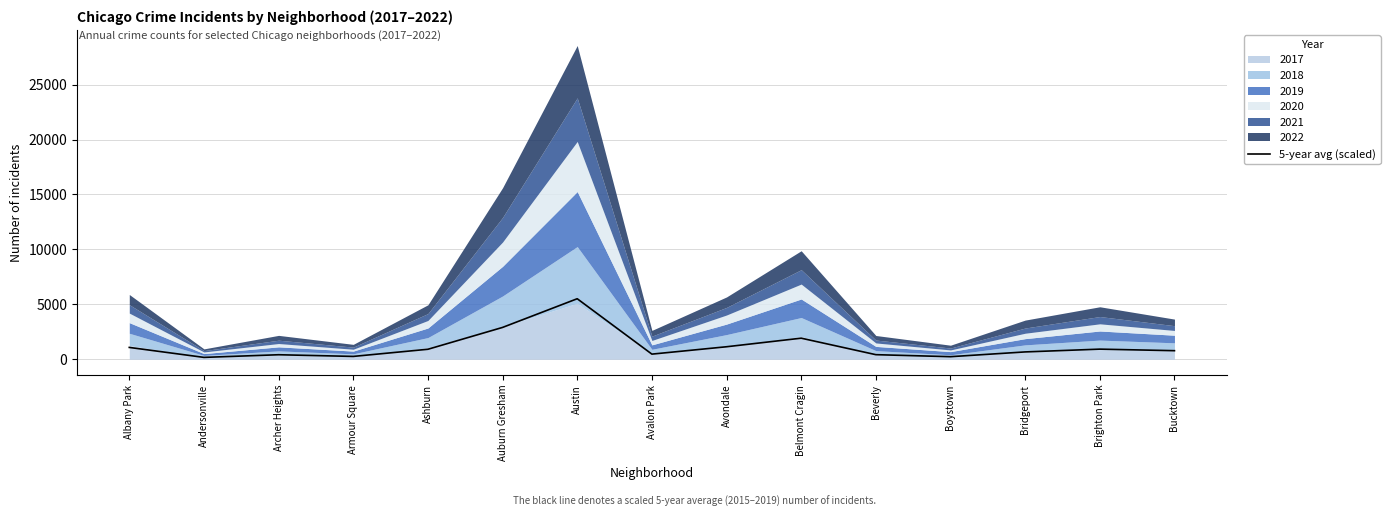

Rank the categories by value from highest to lowest.

Austin, Auburn Gresham, Belmont Cragin, Avondale, Albany Park, Brighton Park, Ashburn, Bucktown, Bridgeport, Avalon Park, Beverly, Archer Heights, Armour Square, Boystown, Andersonville